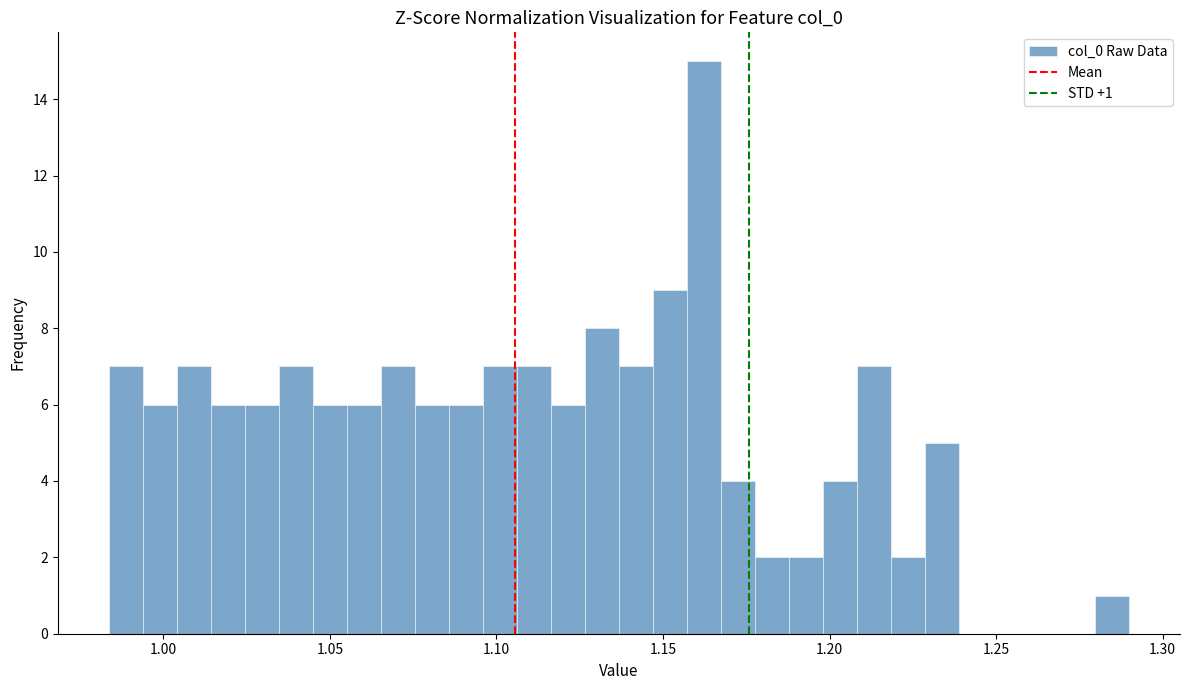

Read against the x-axis, roughly where is the centre of the tallest bar?

1.160